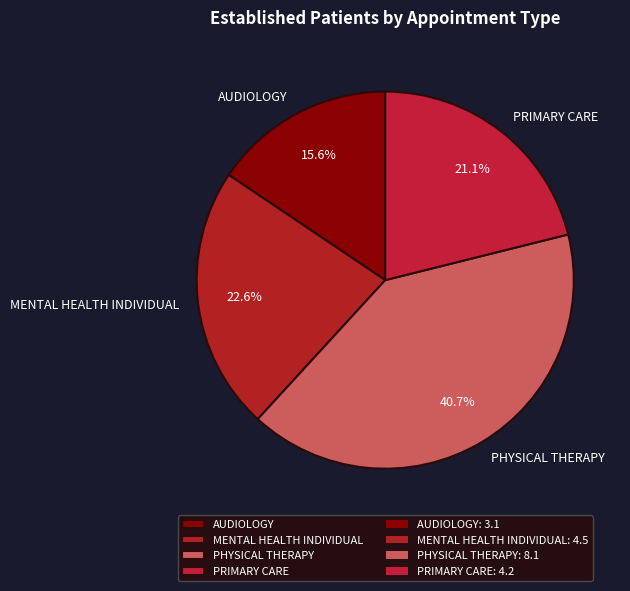

Does PHYSICAL THERAPY account for over 50% of the chart?

No